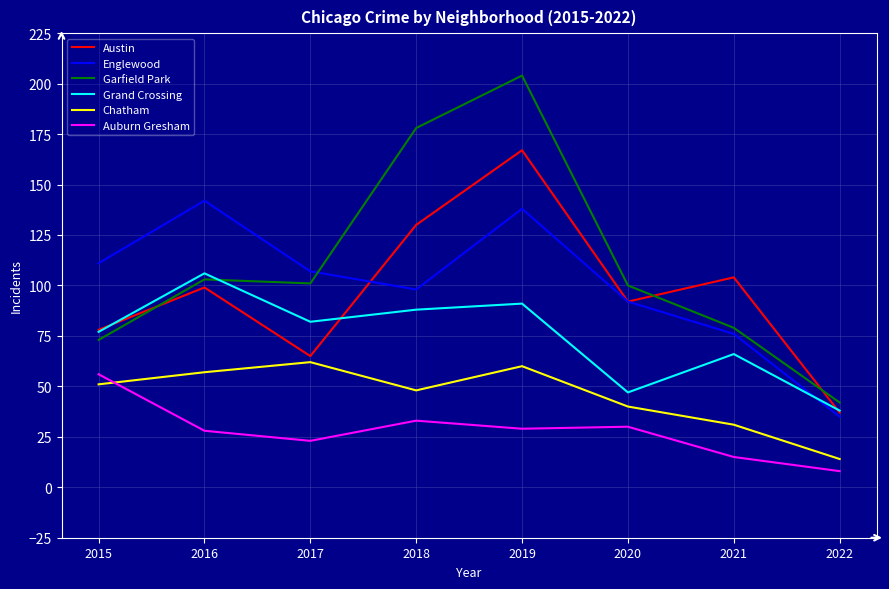

Rank the series at 2018 from highest to lowest value.

Garfield Park, Austin, Englewood, Grand Crossing, Chatham, Auburn Gresham